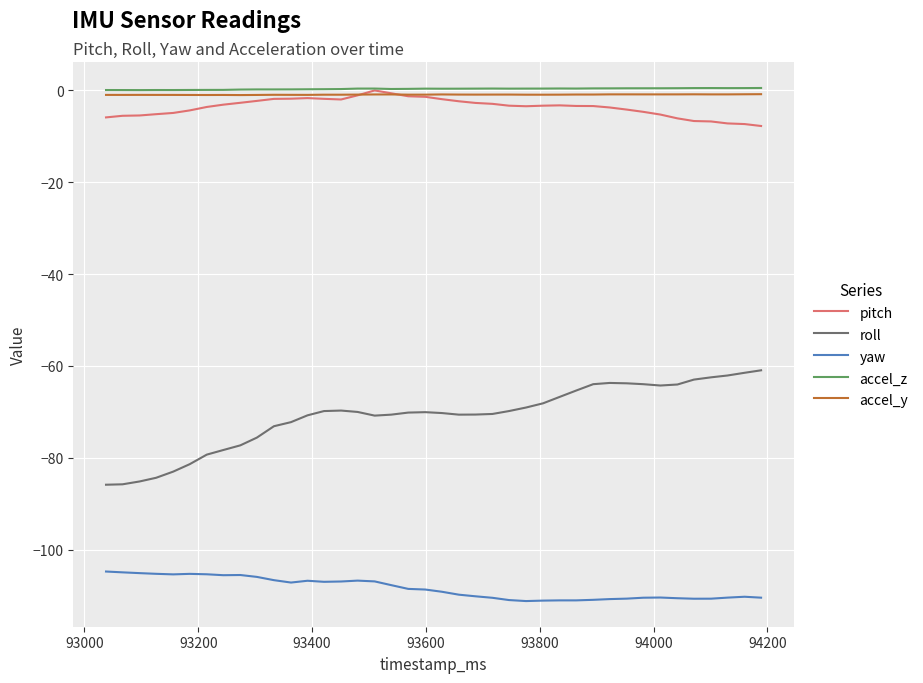

What are all the series names shown in the legend?

pitch, roll, yaw, accel_z, accel_y